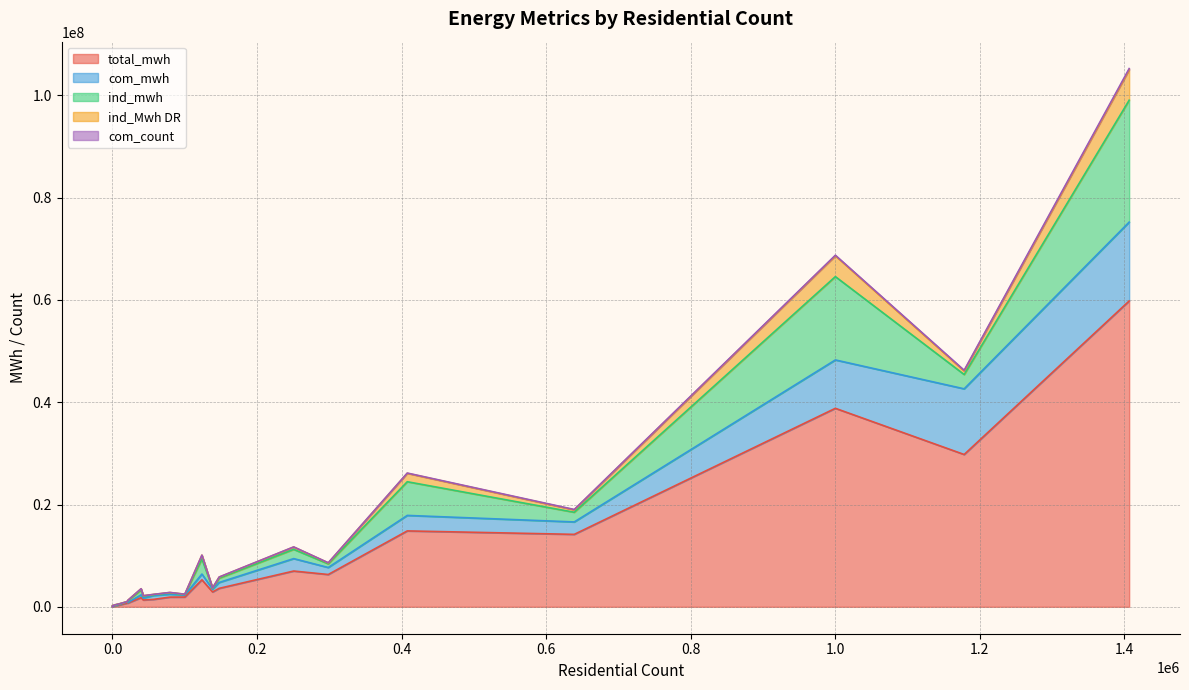

Count the number of data series in this chart.

5